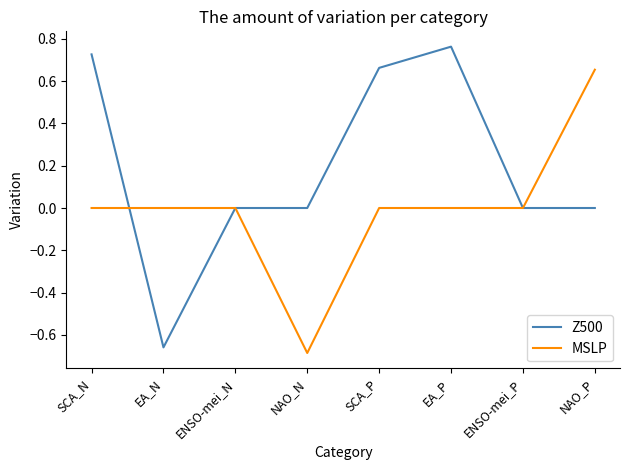

Which category has the lowest value in the MSLP series?

NAO_N